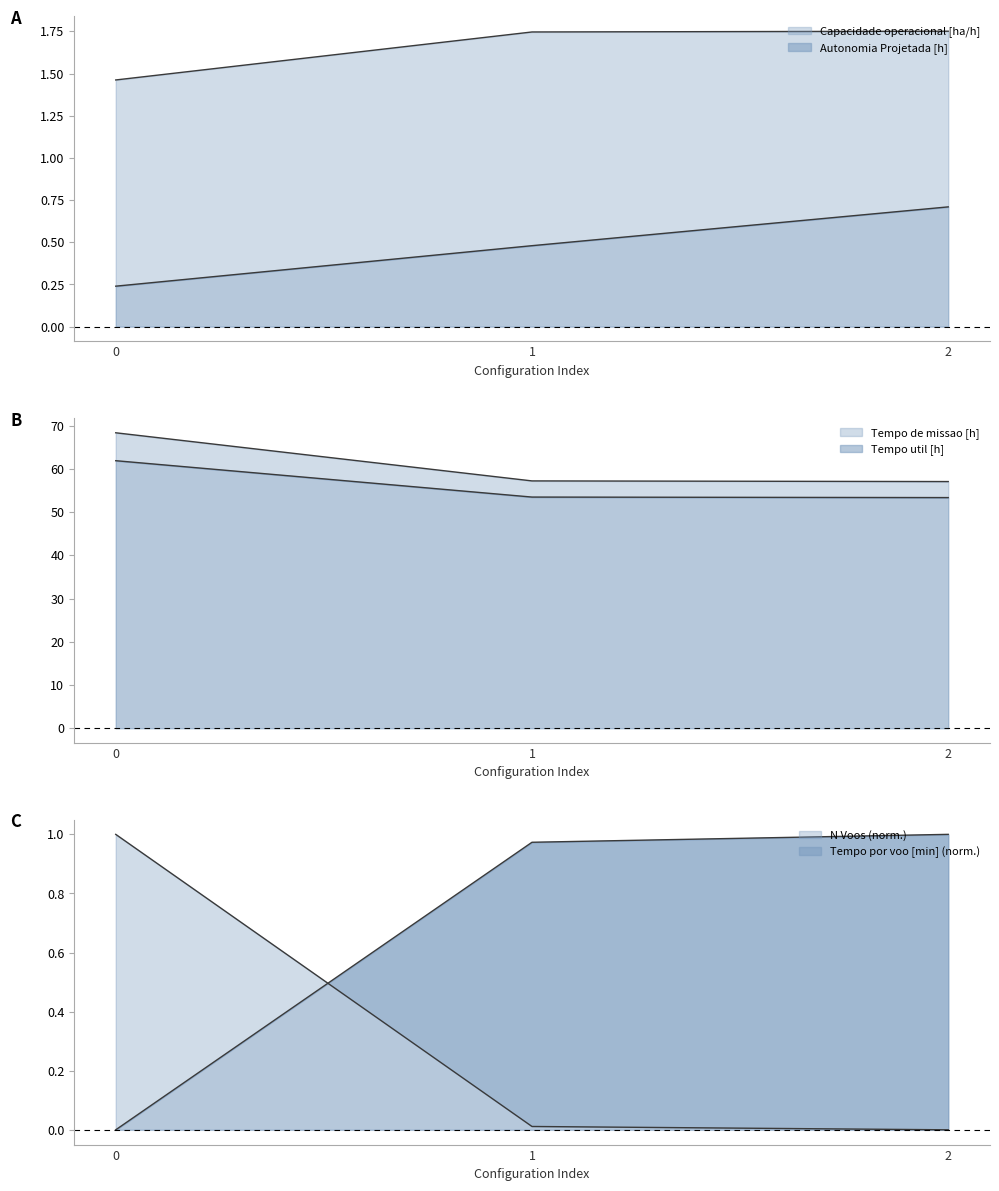

What is the sum of all Tempo util [h] values?

168.8